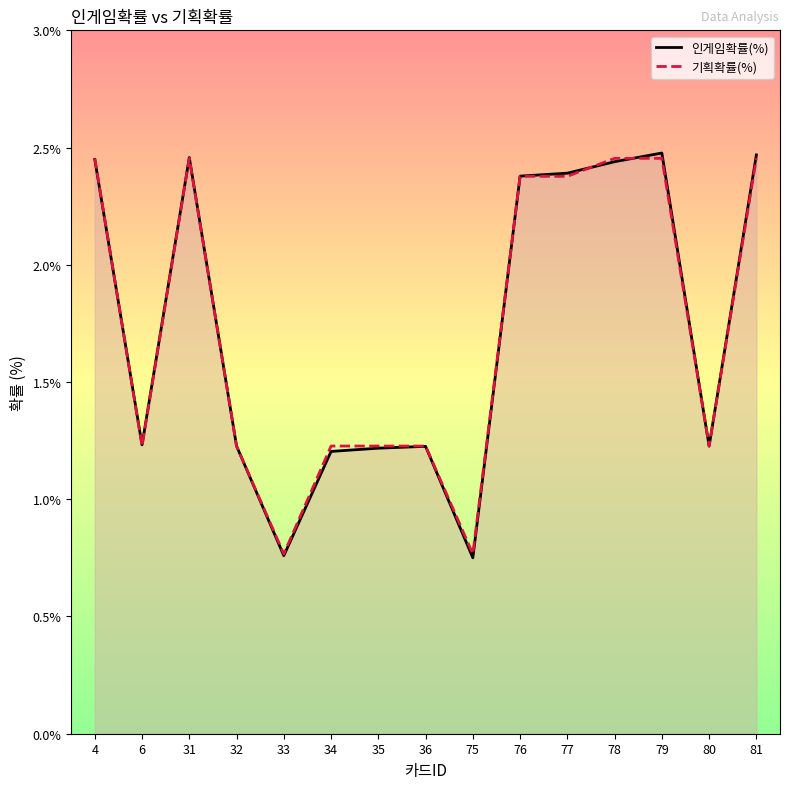

True or false: 기획확률(%) has a value of 0.7 at 6.

False